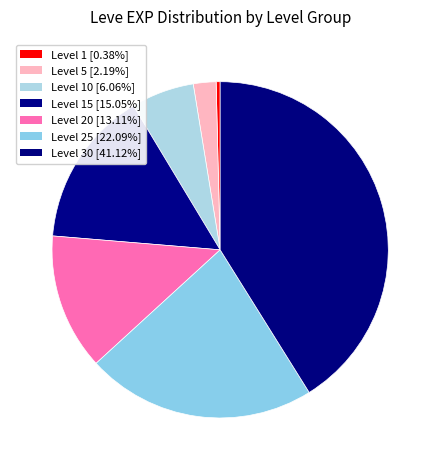

Rank the categories by value from highest to lowest.

Level 30, Level 25, Level 15, Level 20, Level 10, Level 5, Level 1